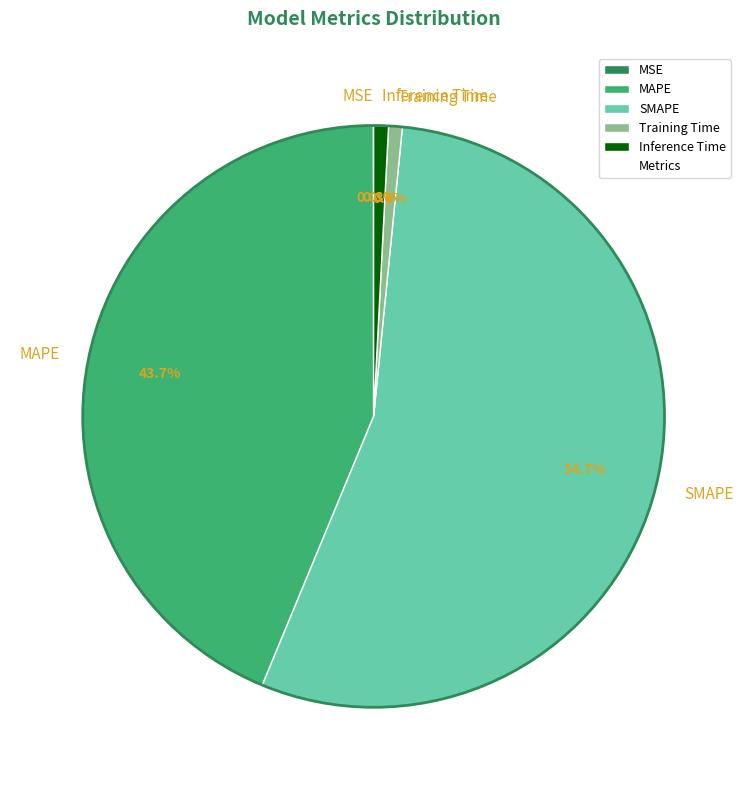

Is there a majority slice in this chart?

Yes